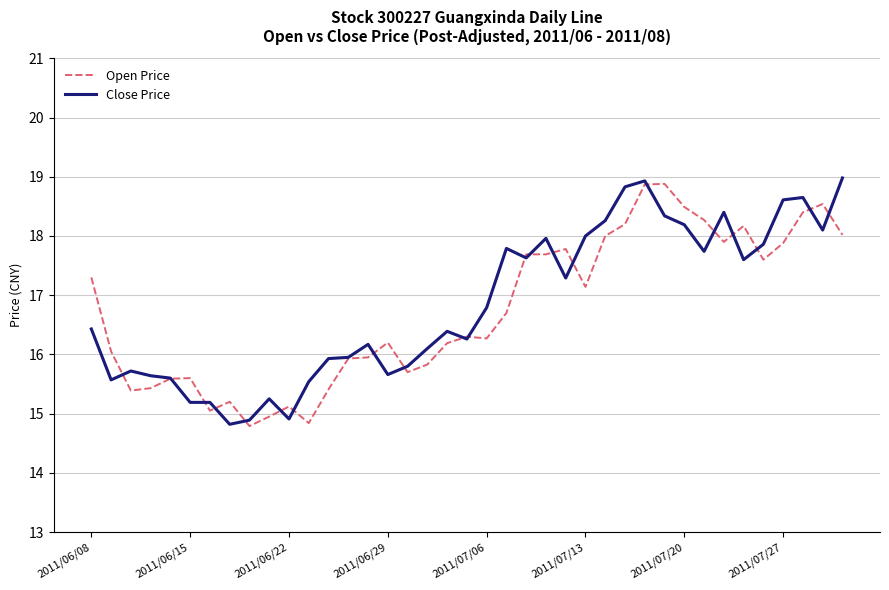

What is the minimum value shown in the chart?

14.8